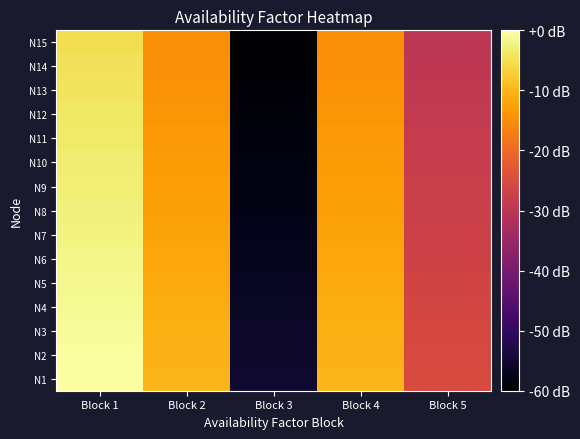

At which category is the sum across all series the highest?

Block 1